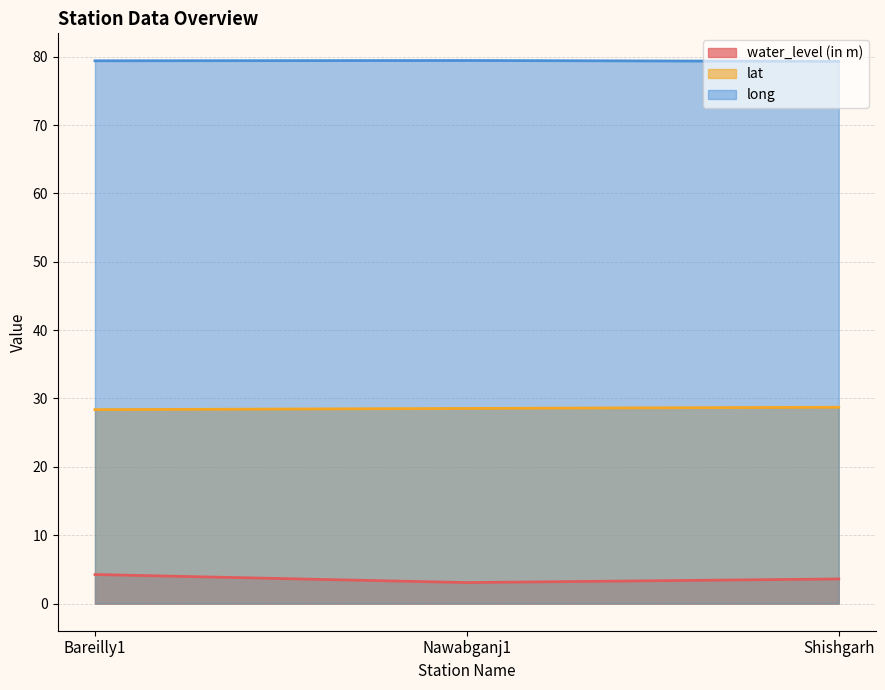

List the series in order of their peak value, highest first.

long, lat, water_level (in m)